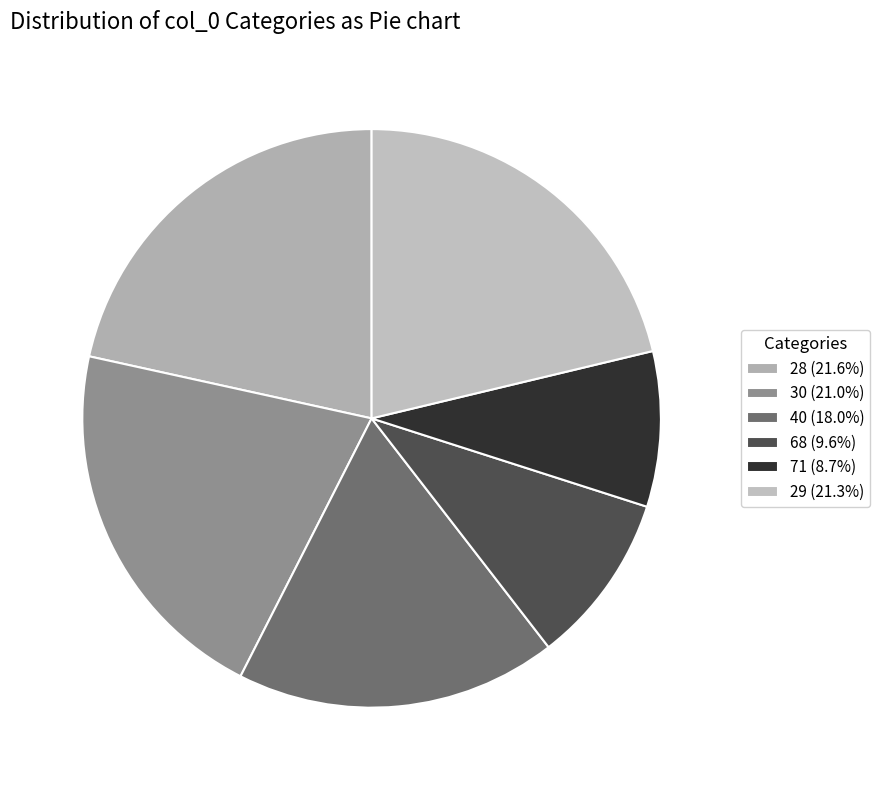

Between 30 and 68, which is larger?

30